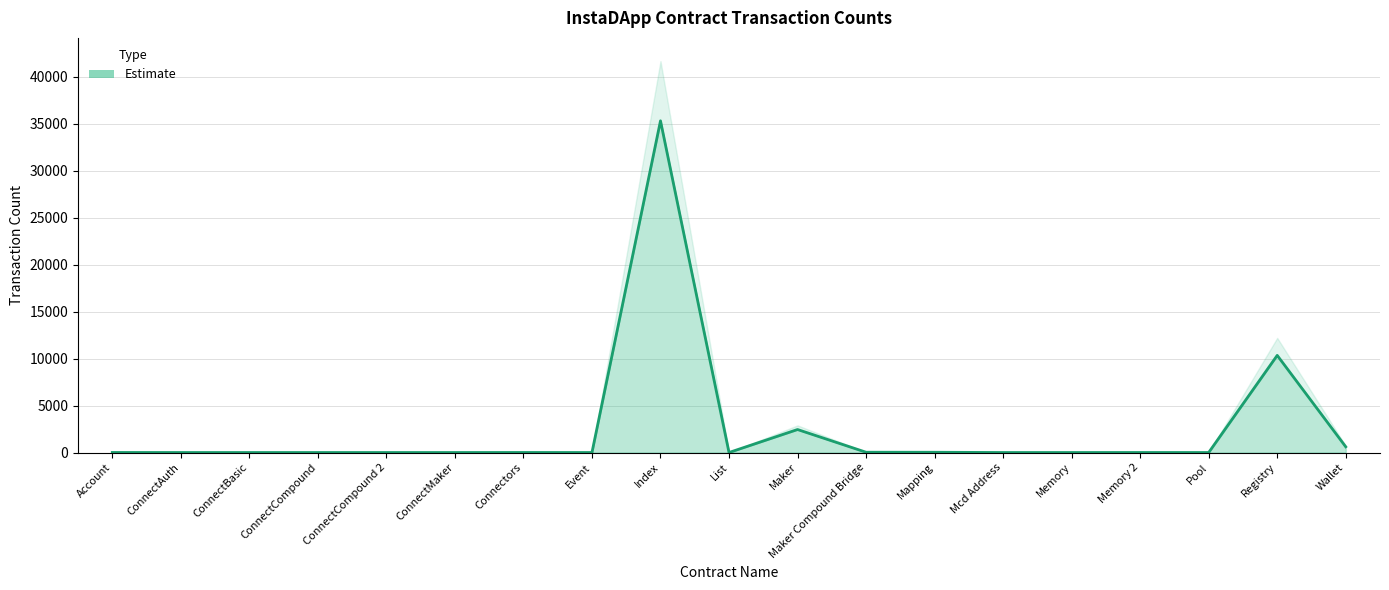

What position from the left is Event?

8